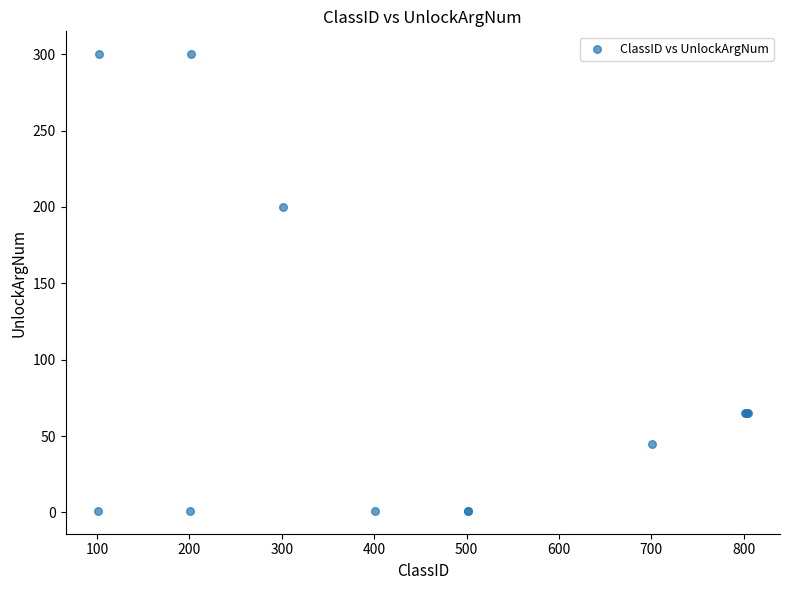

What Y value in the scatter plot is closest to 150?

200